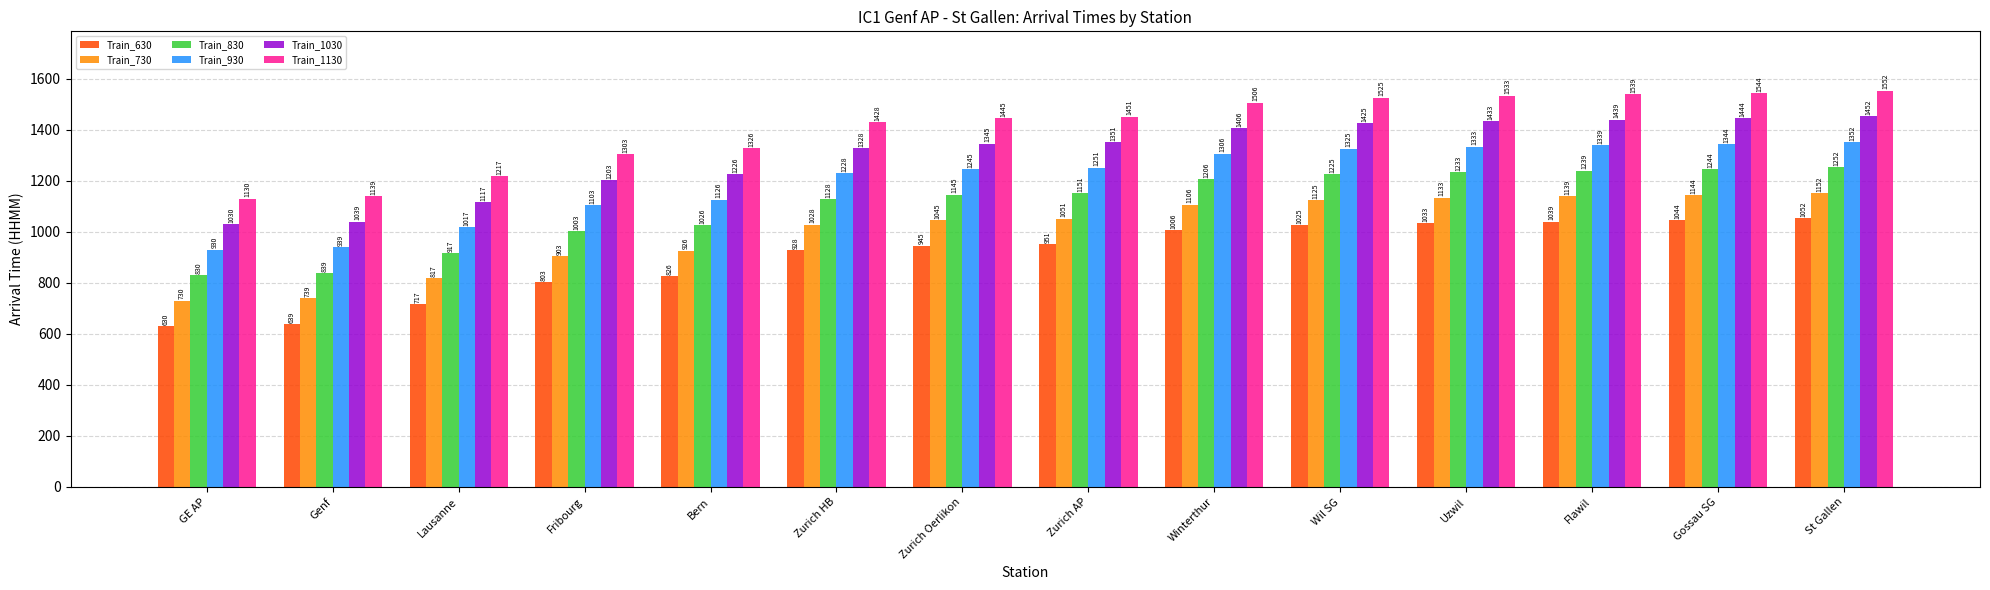

What is the highest value of the Train_630 series?

1052